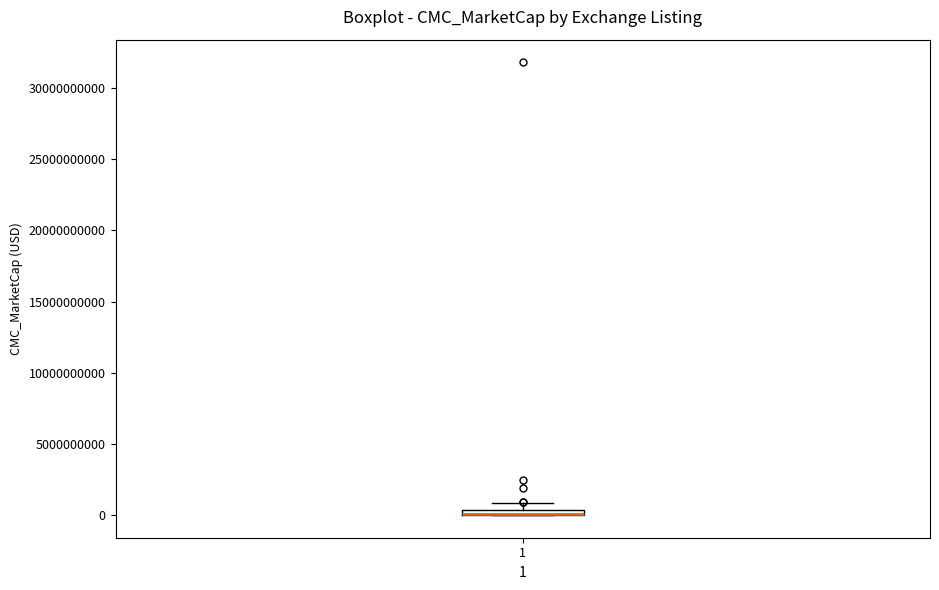

Where is the lower edge of the box at x = 1 on the y-axis? The values are not printed on the chart, so give them approximately, as read against the axis.

0